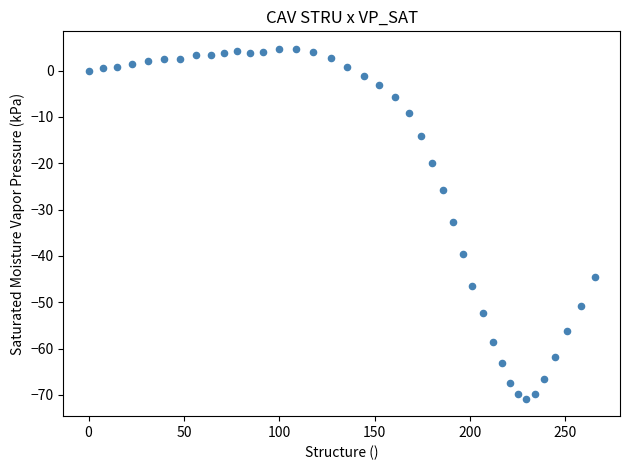

What is the range of Y values (max minus min)?

75.5